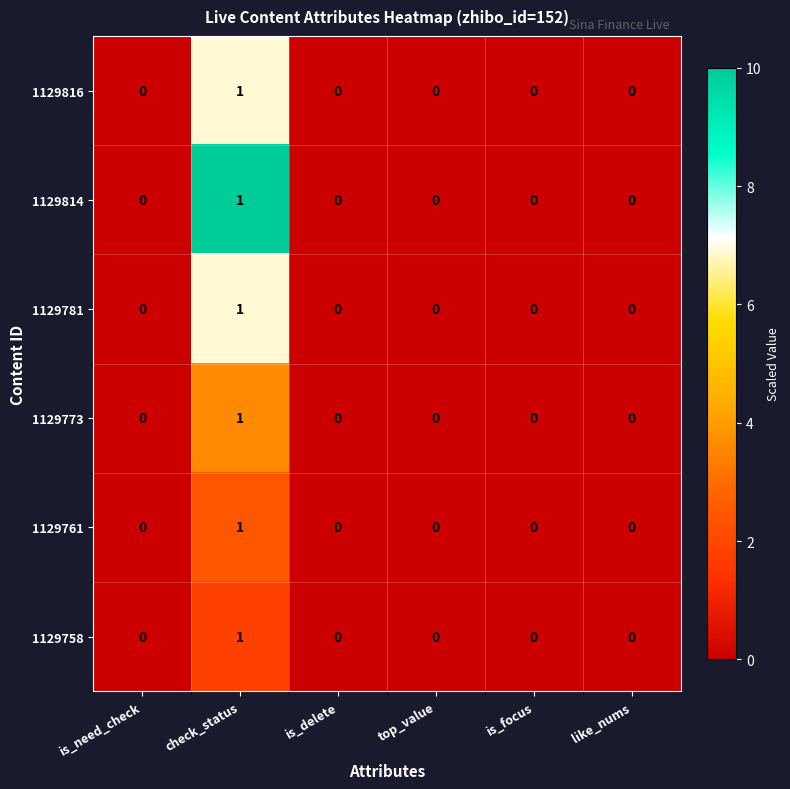

At which category is the sum across all series the highest?

check_status